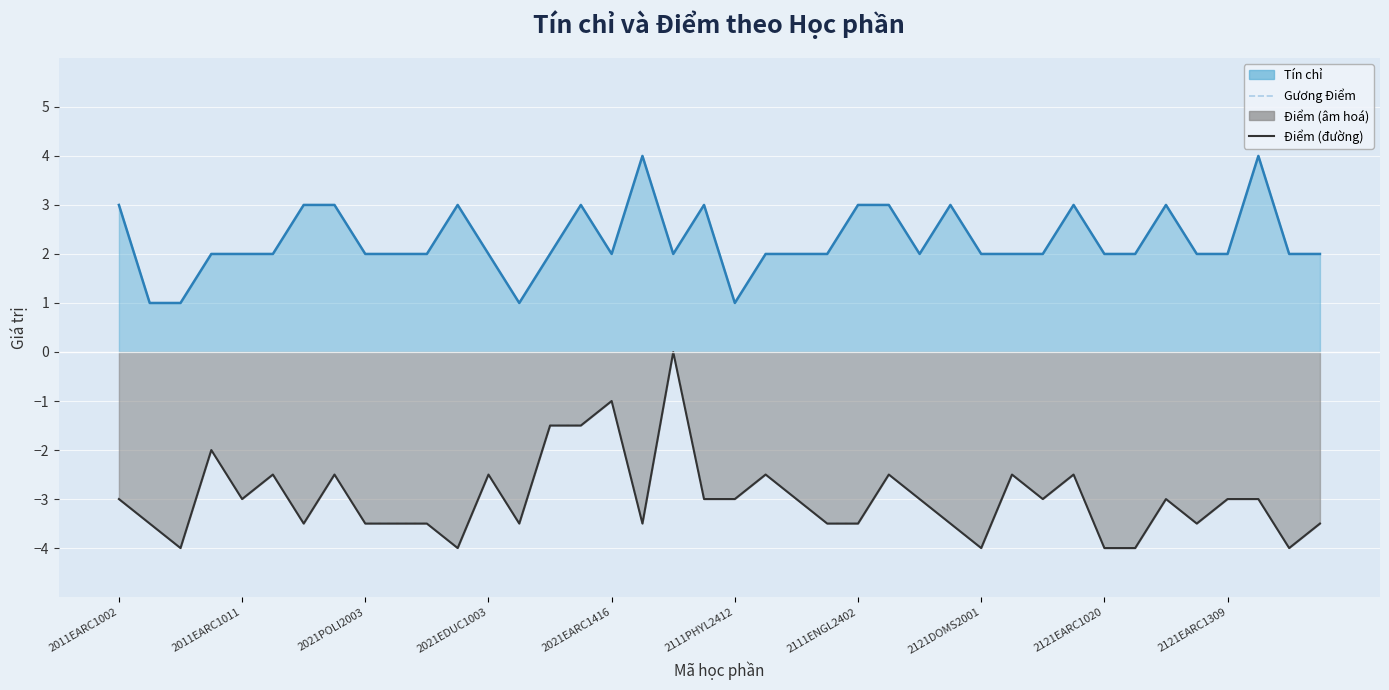

What position from the right is 38?

2